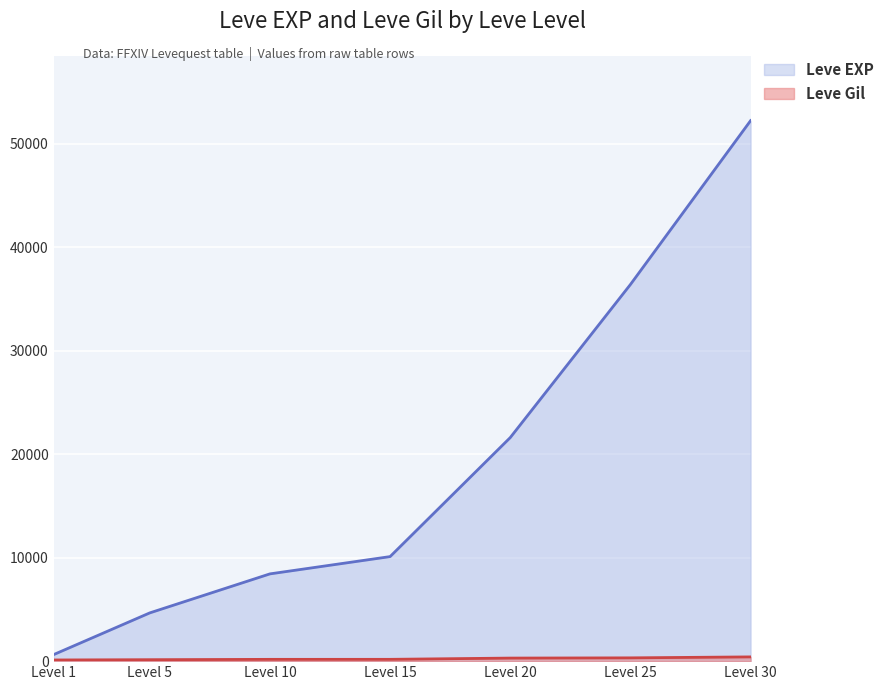

What is the value of the Leve Gil point at the 2nd from the left?

140